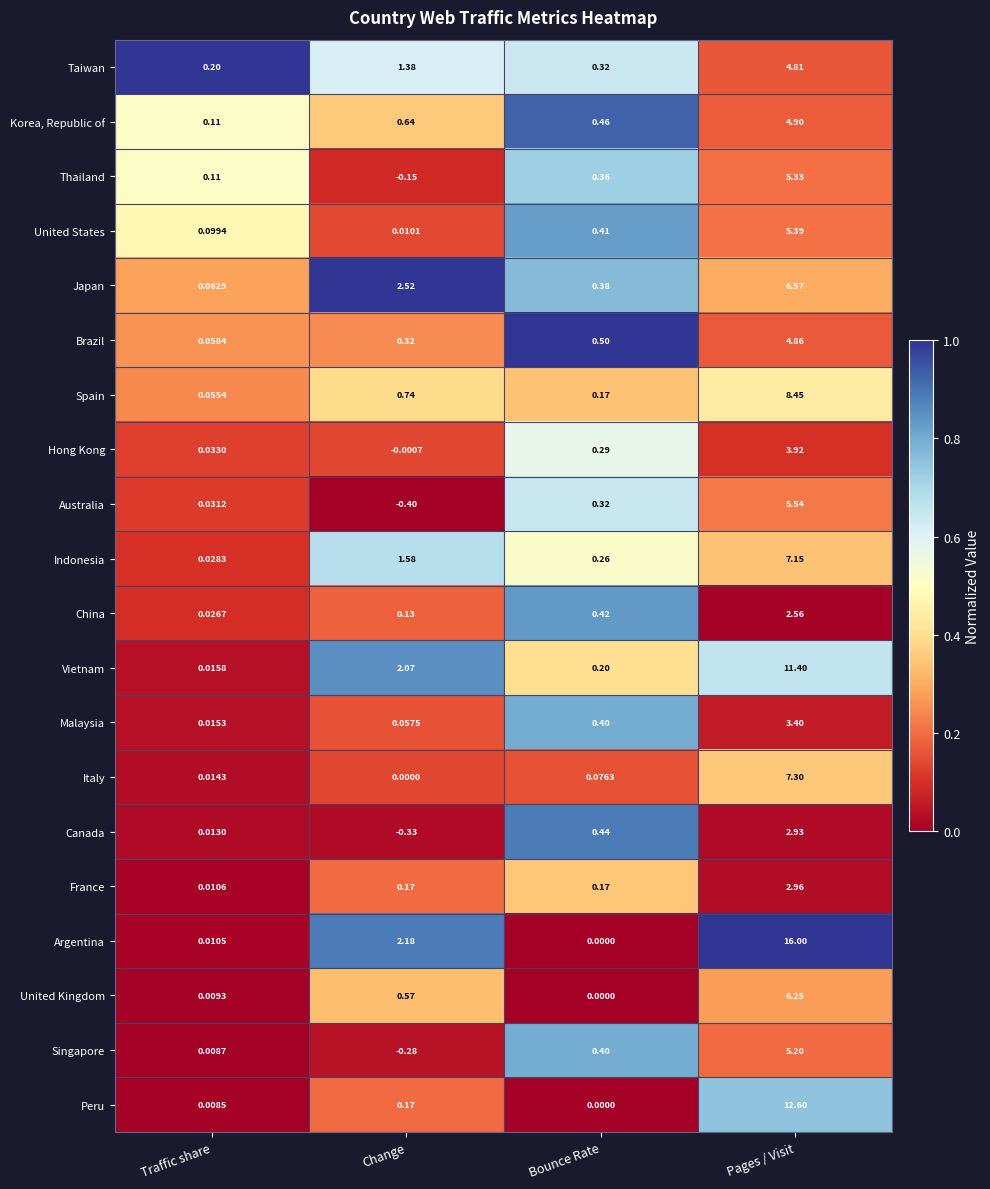

List the series in order of their peak value, lowest first.

China, Canada, France, Malaysia, Hong Kong, Taiwan, Brazil, Korea, Republic of, Singapore, Thailand, United States, Australia, United Kingdom, Japan, Indonesia, Italy, Spain, Vietnam, Peru, Argentina